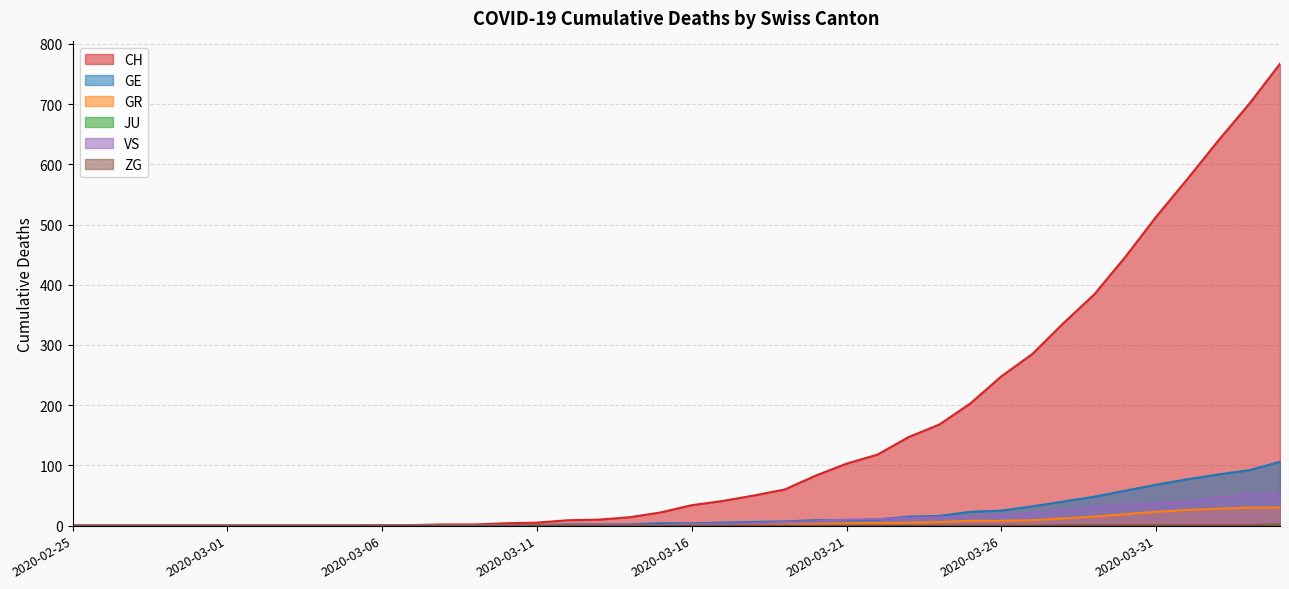

What is the difference between the highest and lowest values at 2020-03-19?

60